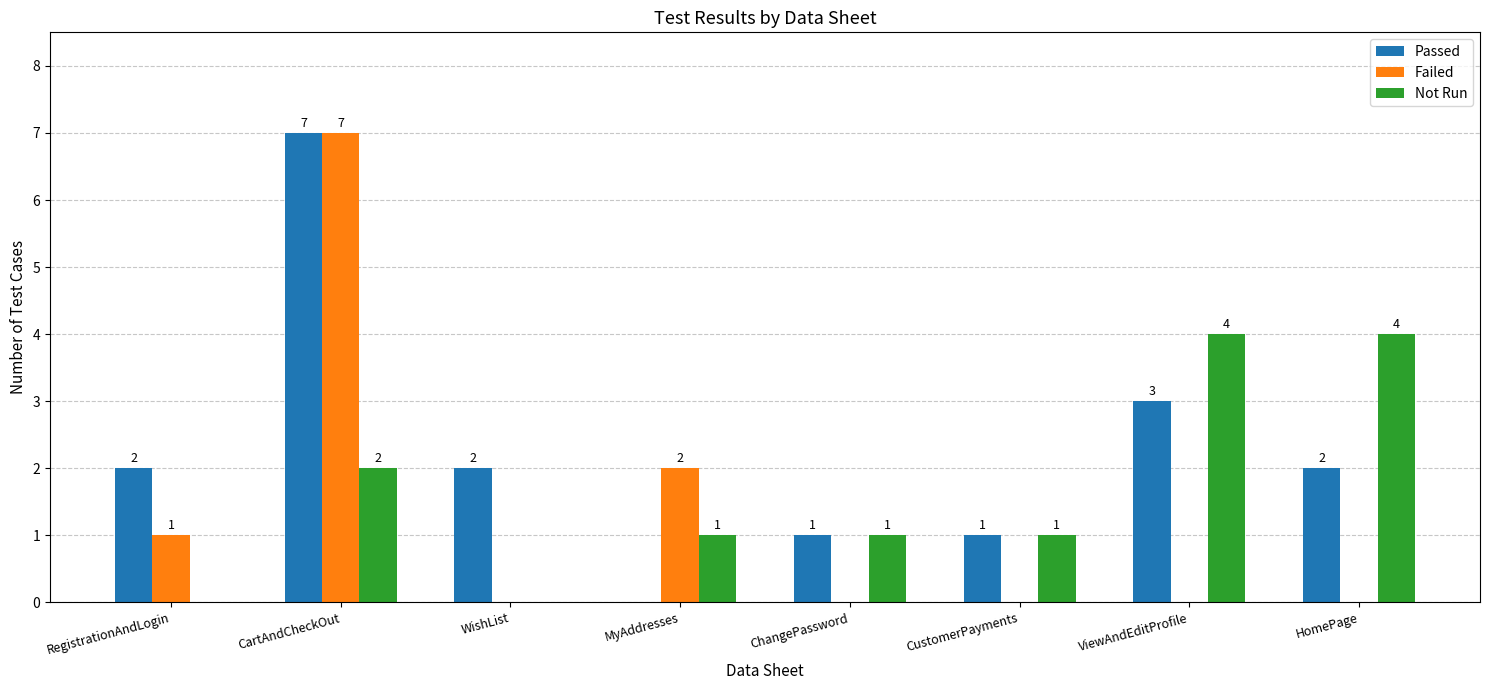

How many Passed values are between 1 and 3?

6